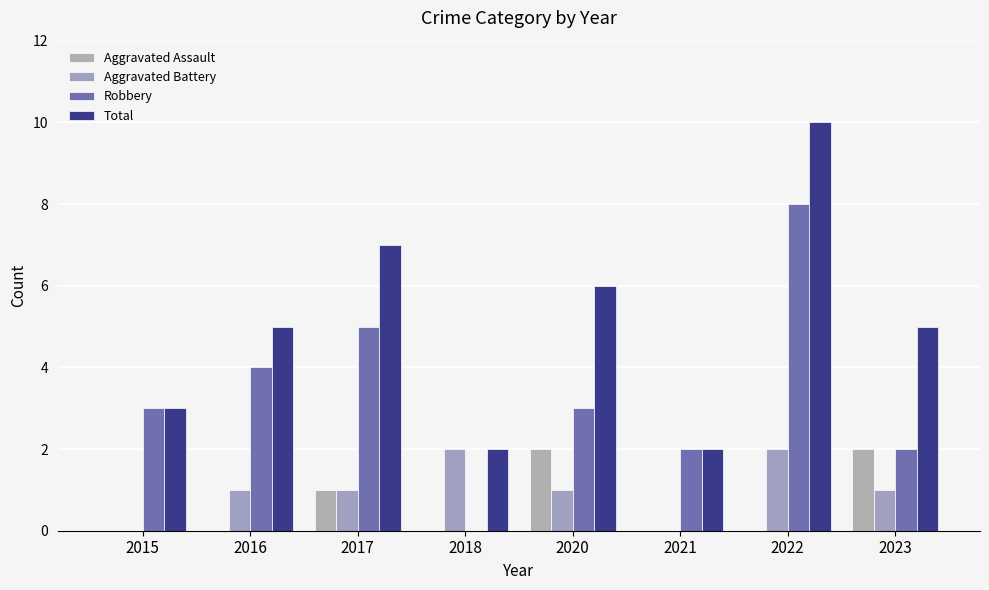

How many groups of bars are there?

8